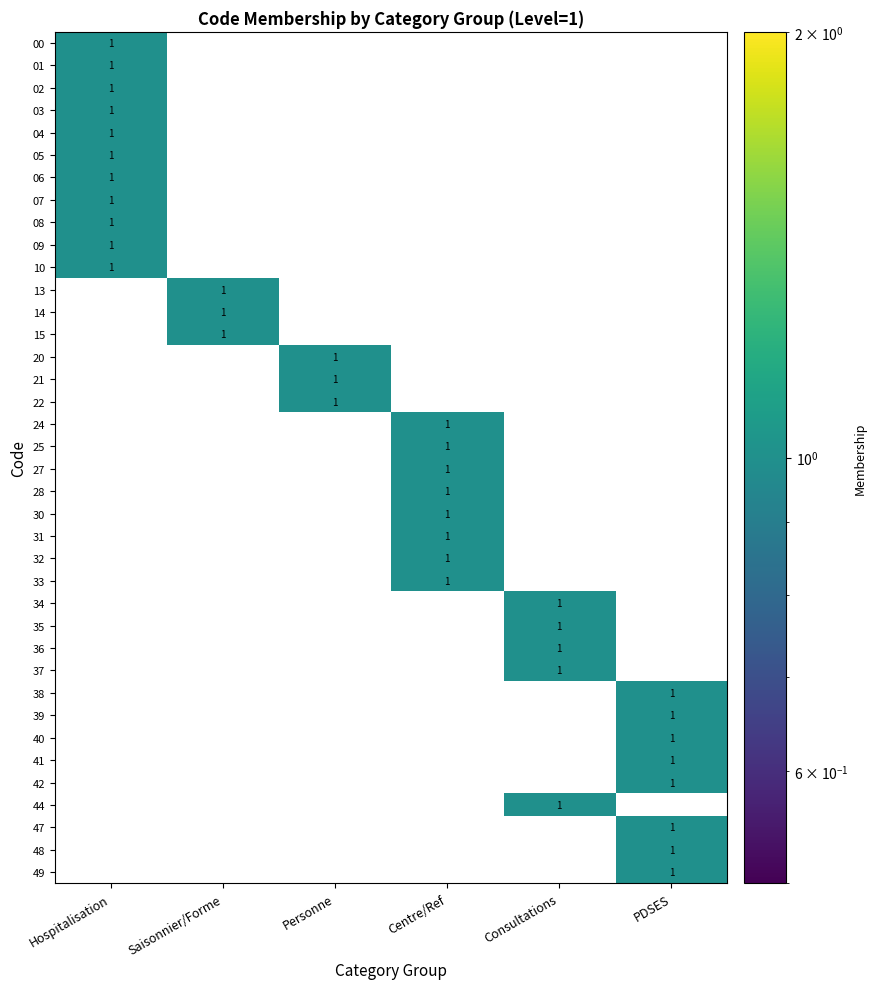

True or false: 33 has a value of 0 at Consultations.

True